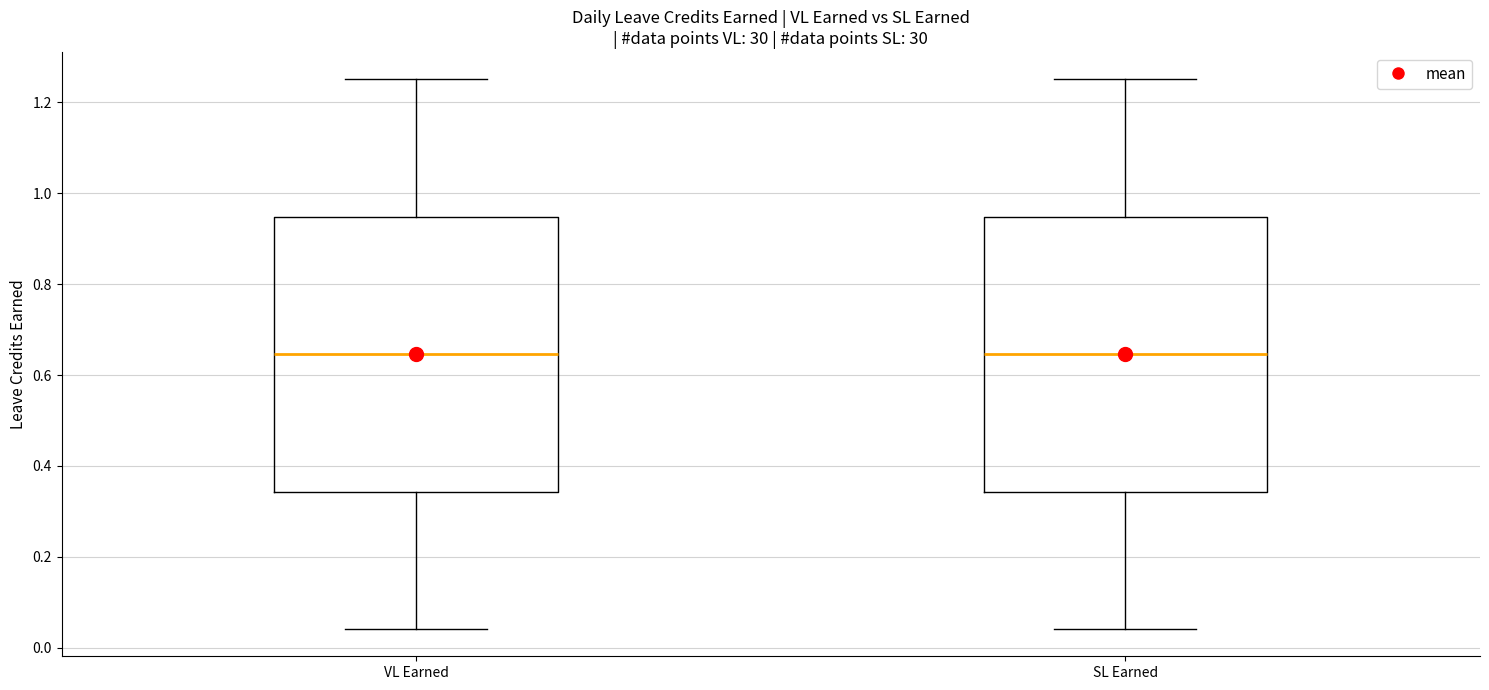

Reading left to right, read every box against the y-axis: the position of its median line, the range the box covers, and the ends of its whiskers. The values are not printed on the chart, so give them approximately, as read against the axis.

VL Earned: median 0.64, box 0.34 to 0.94, whiskers 0.04 to 1.26
SL Earned: median 0.64, box 0.34 to 0.94, whiskers 0.04 to 1.26